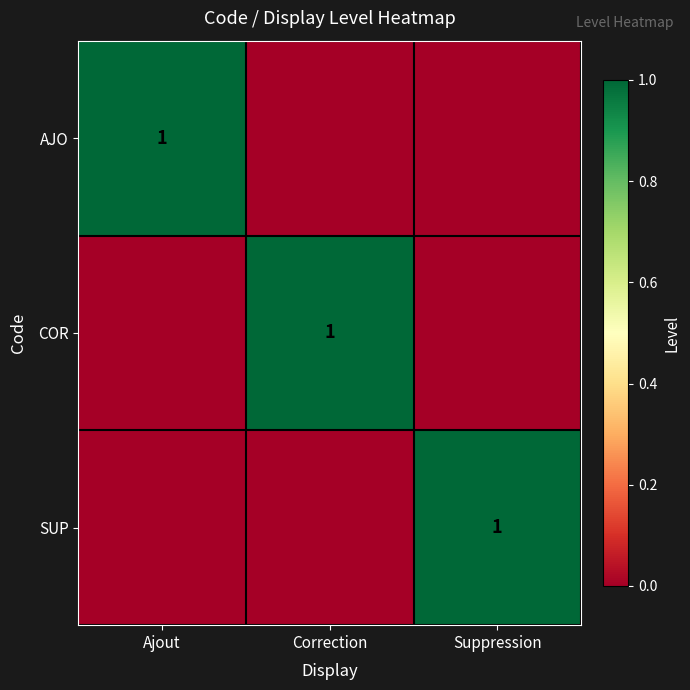

List the labels in order of SUP value, largest first.

Suppression, Ajout, Correction